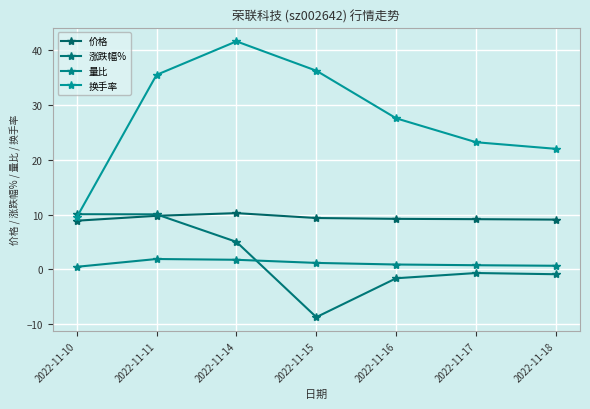

True or false: 换手率 and 量比 intersect in this chart.

False